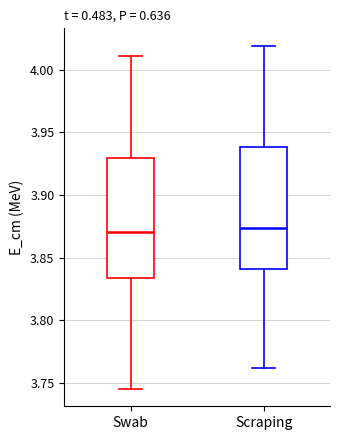

Reading left to right, read every box against the y-axis: the position of its median line, the range the box covers, and the ends of its whiskers. The values are not printed on the chart, so give them approximately, as read against the axis.

Swab: median 3.870, box 3.835 to 3.930, whiskers 3.745 to 4.010
Scraping: median 3.875, box 3.840 to 3.940, whiskers 3.760 to 4.020